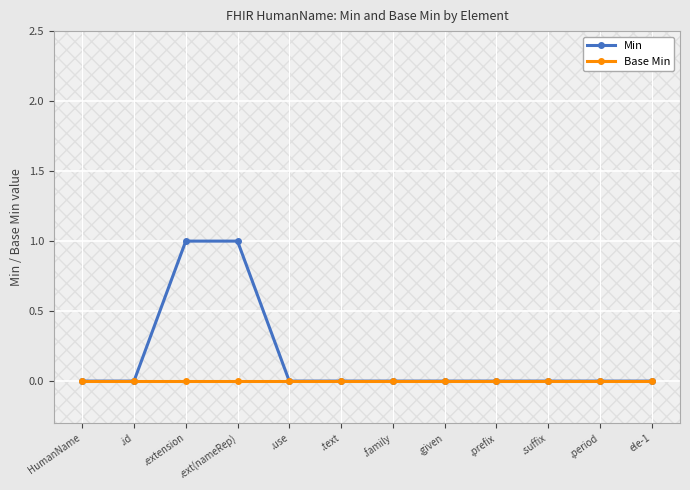

What is the highest value of the Min series?

1